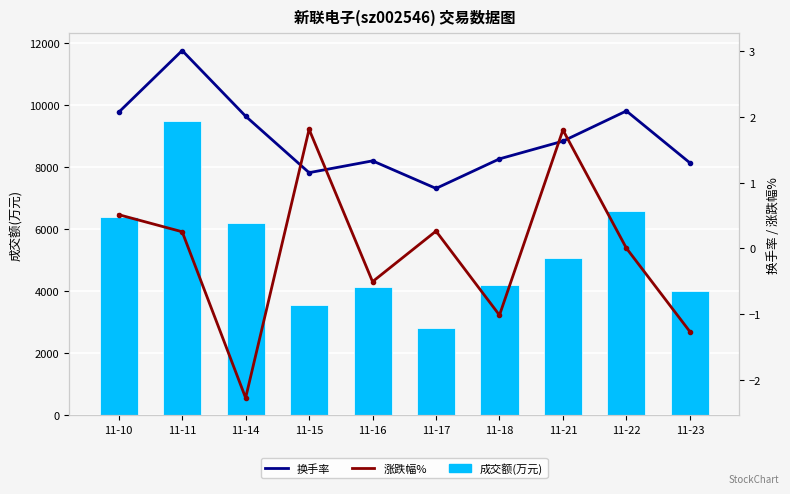

The 换手率 series shows 1.8 at 11-16. True or false?

False